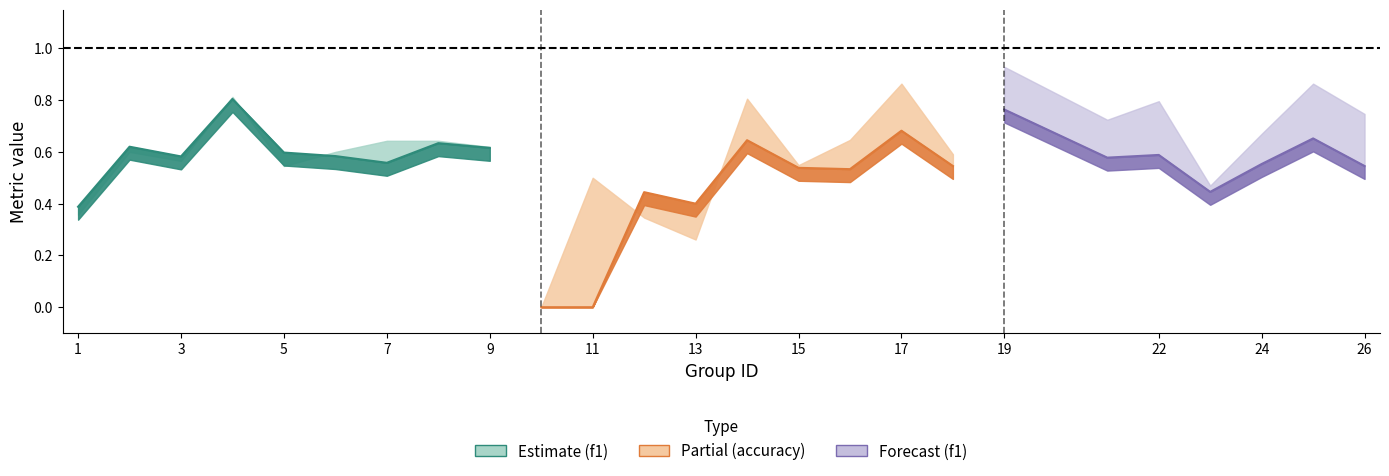

True or false: kappa has a value of 0.1 at 6.

False